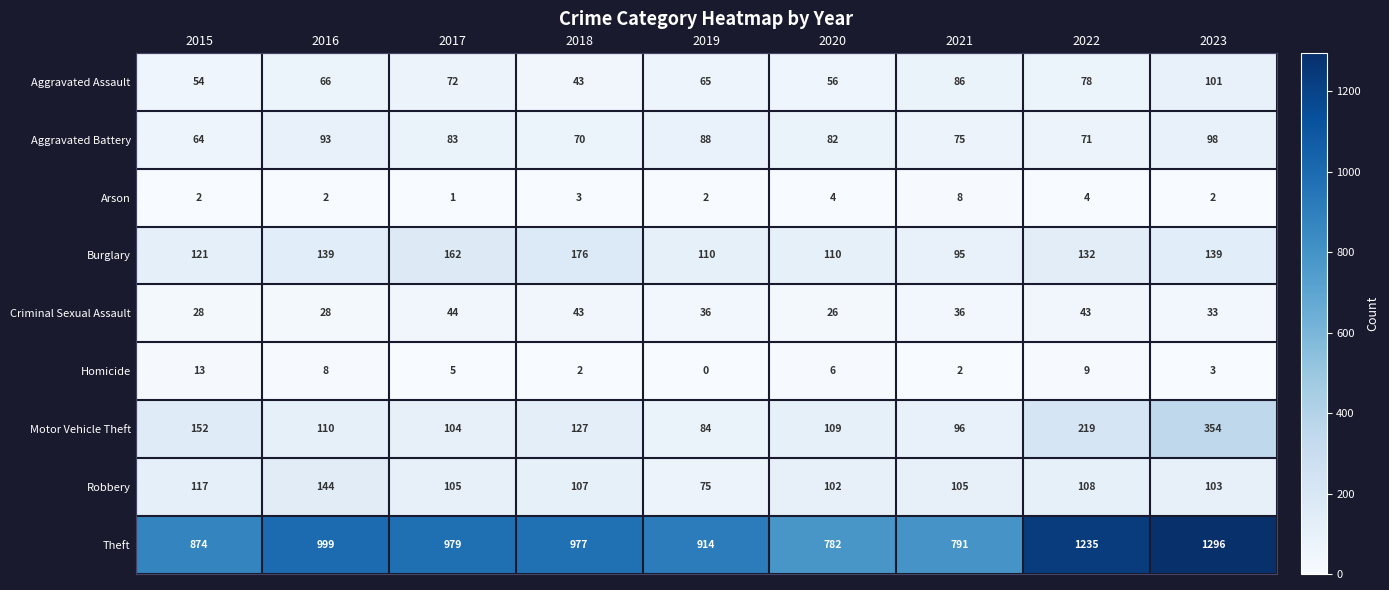

Which series changed the most between 2020 and 2021?

Aggravated Assault